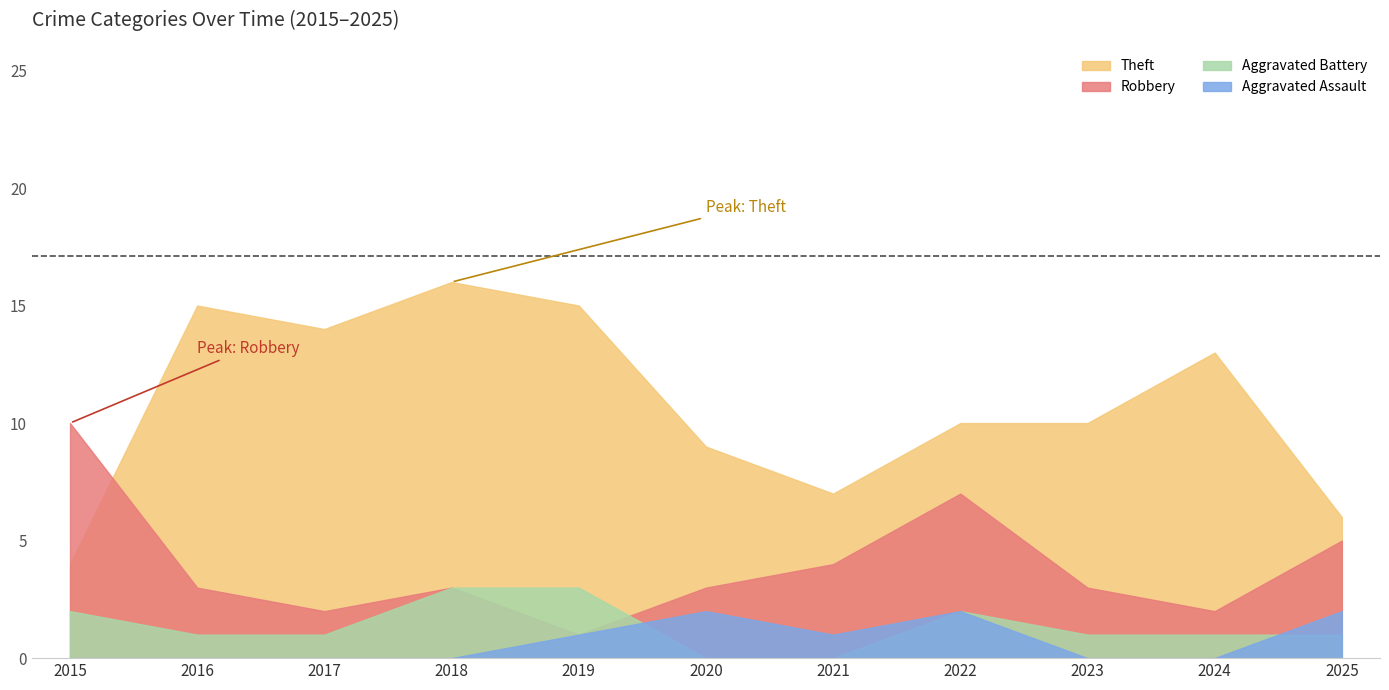

How many categories are shown in the chart?

11